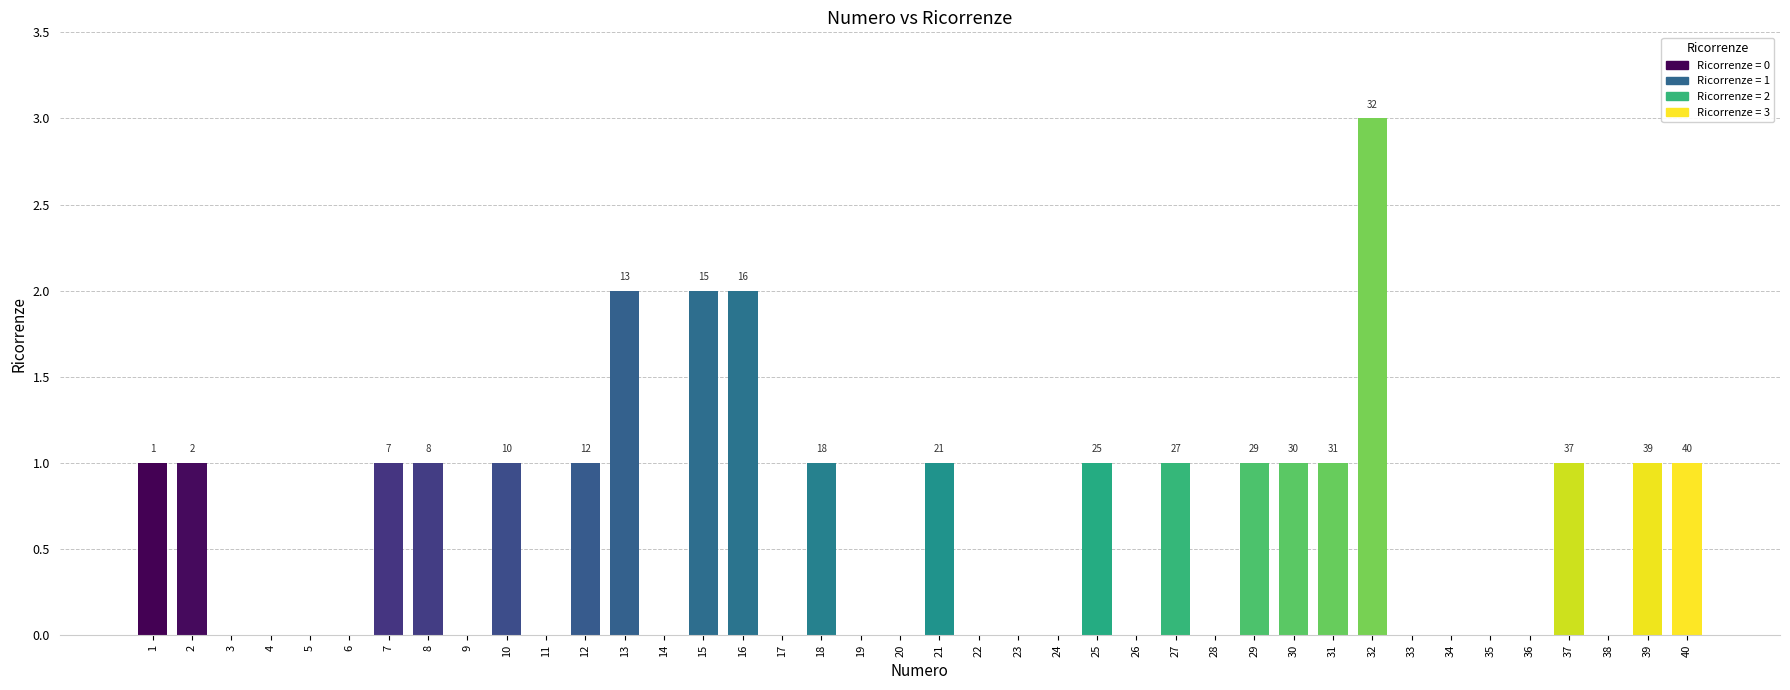

Read the value at 39.

1